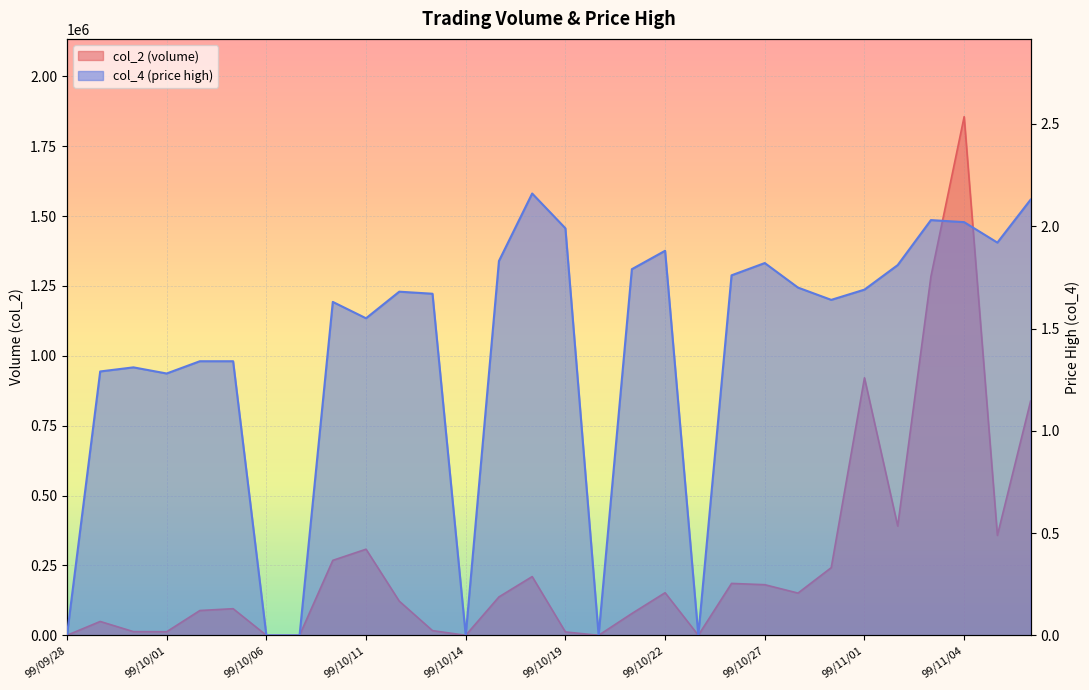

How many lines are shown in the chart?

2